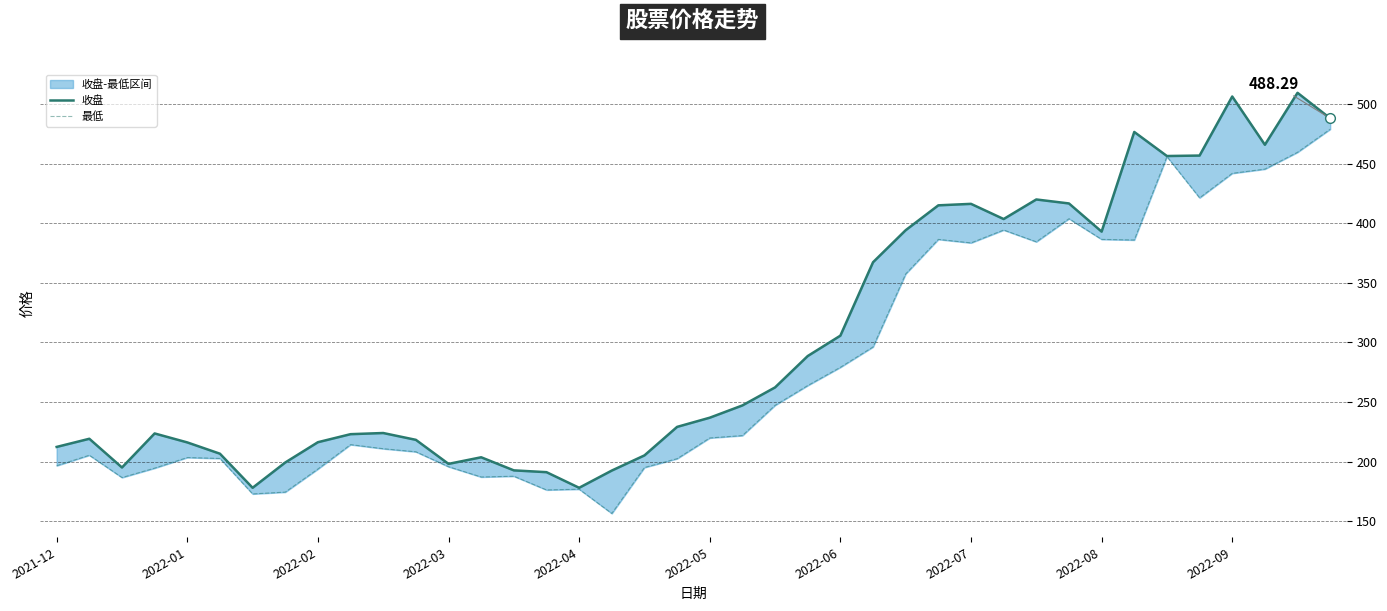

True or false: 收盘 and 最低 cross at least once.

False